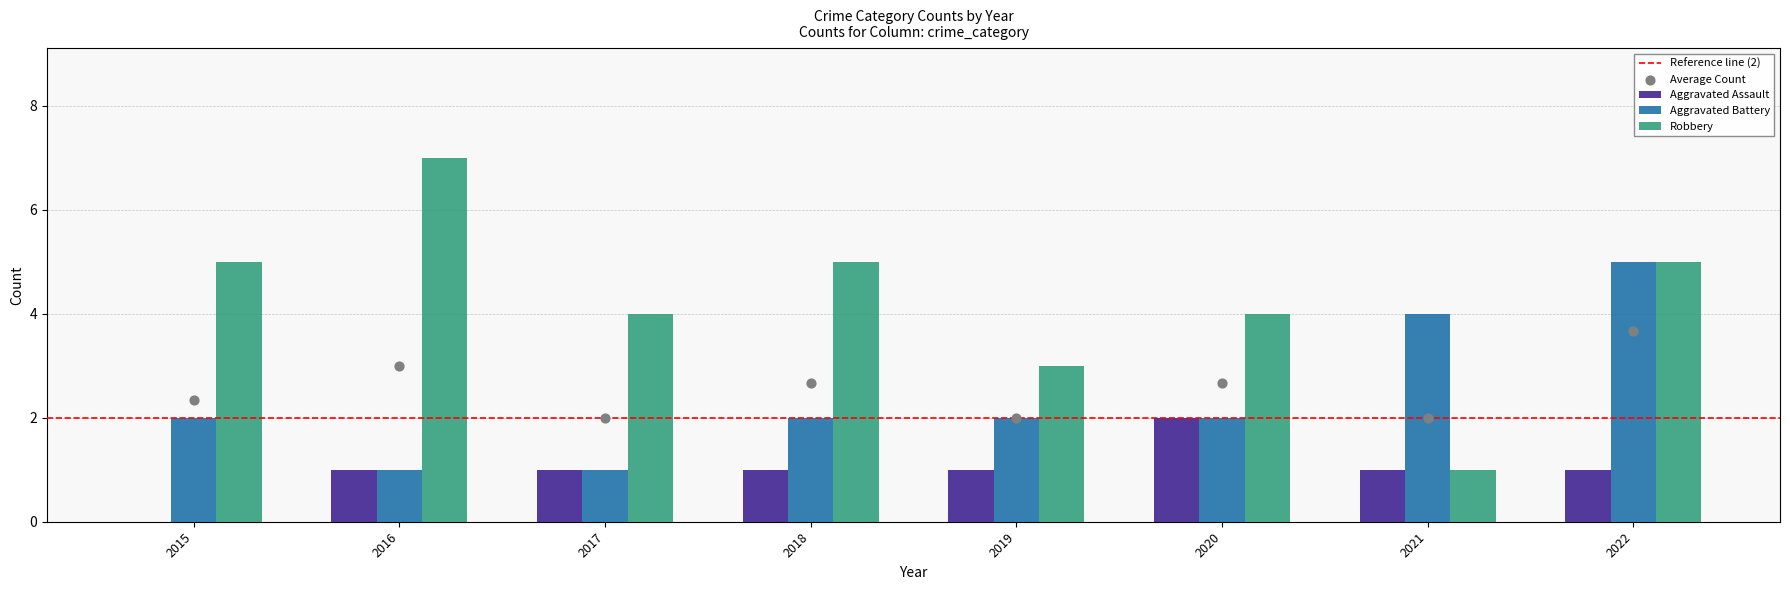

What is the total value across all series at 2021?

6